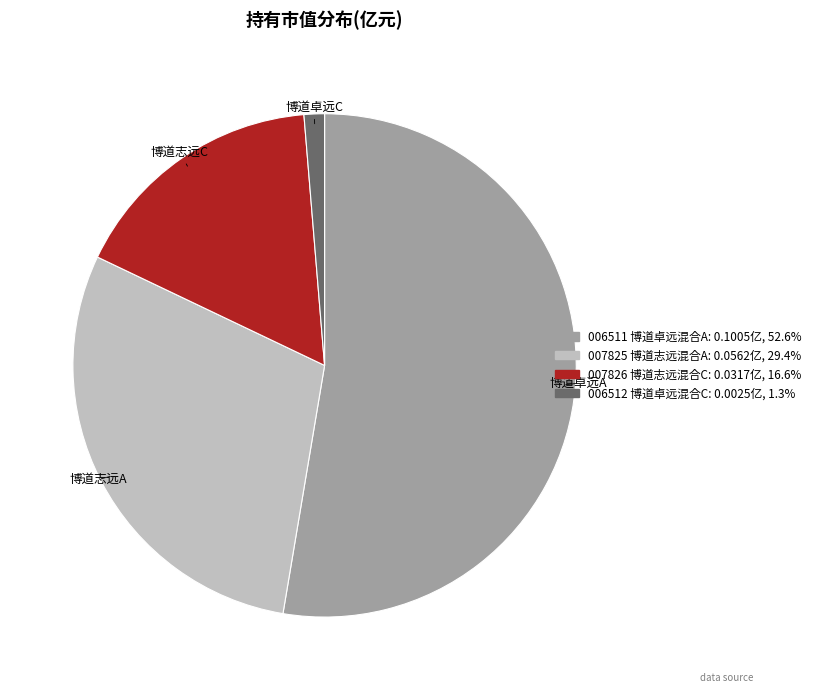

Does any single category account for the majority?

Yes